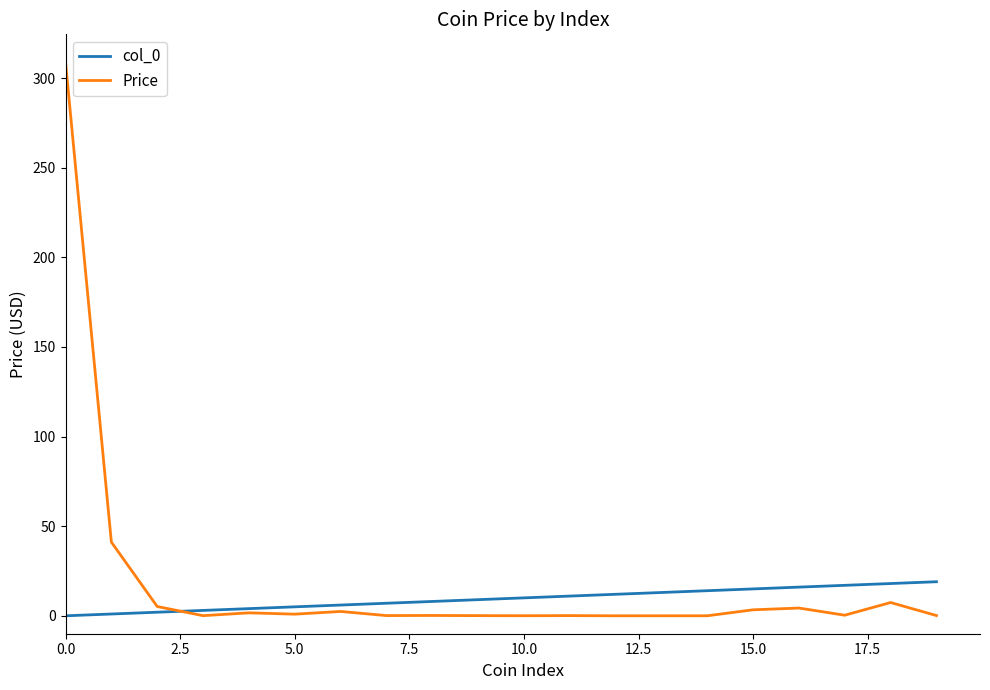

Which series has the largest range (max minus min)?

Price